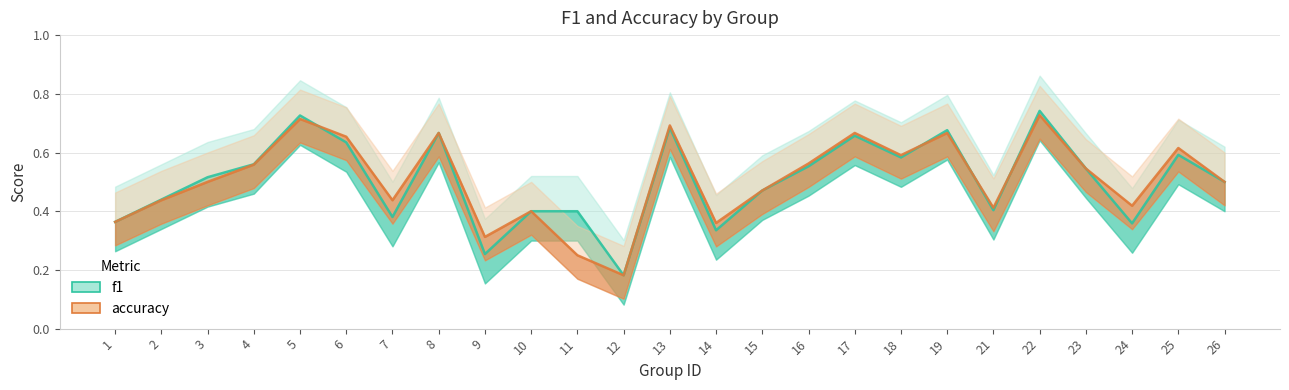

The accuracy series shows 0.5 at 23. True or false?

True